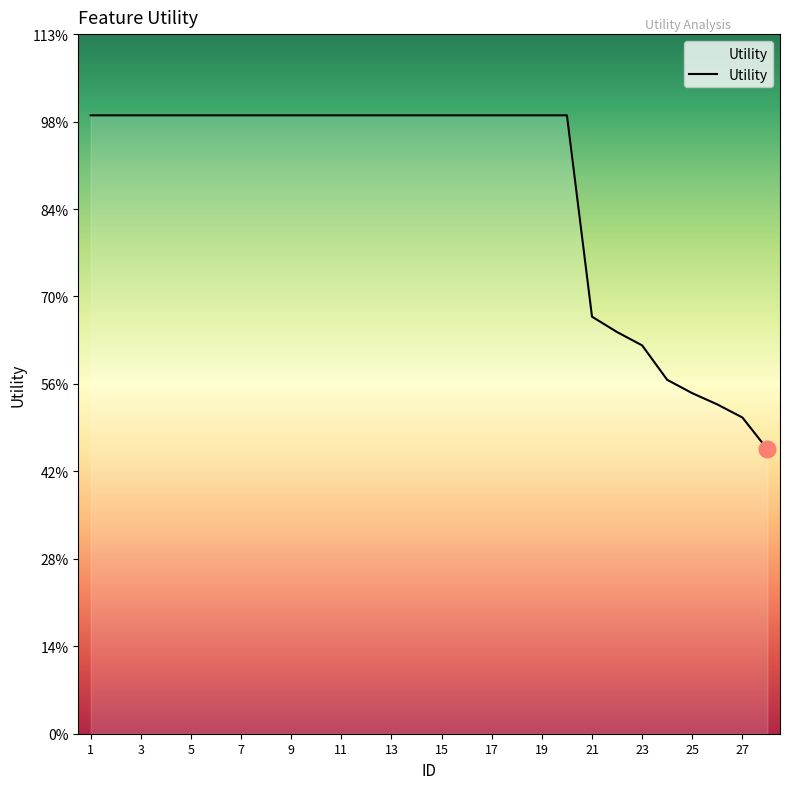

True or false: there are more than 1 points higher than both neighbors.

False